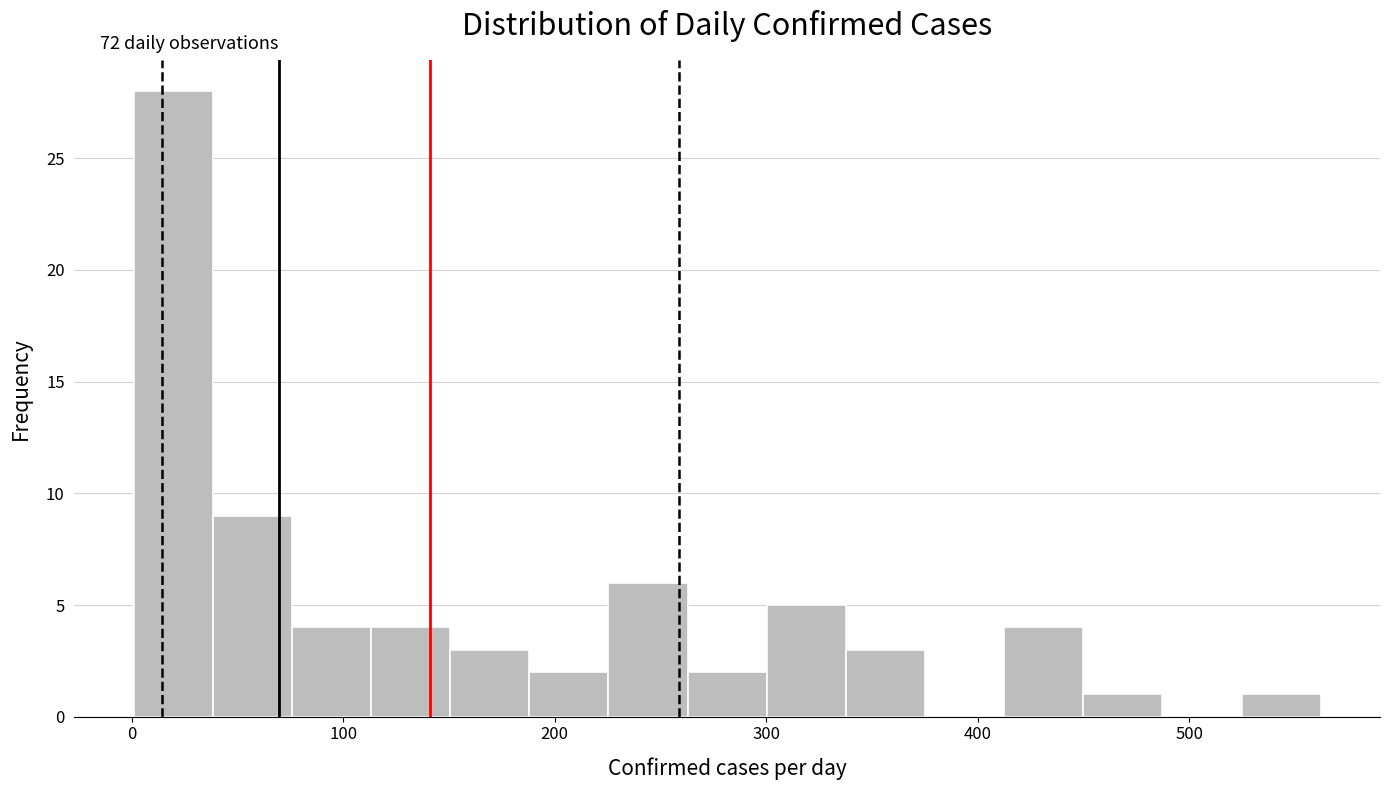

Around what value on the x-axis is the tallest bar? Give the approximate position of its centre, as read against the axis.

20